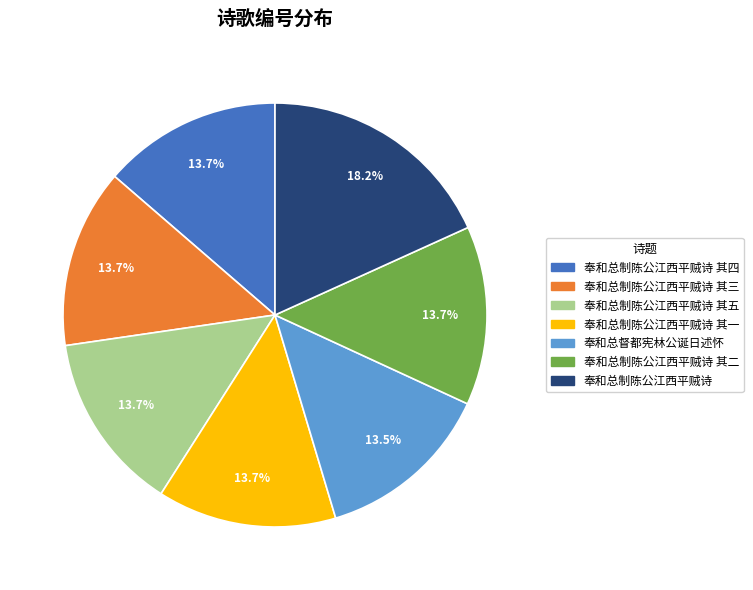

Is there any slice that represents more than half of the pie?

No